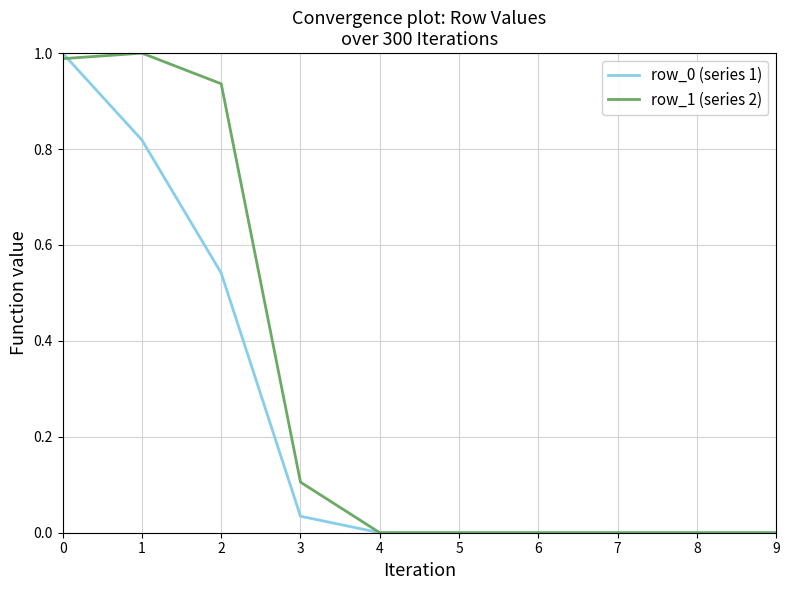

True or false: row_1 (series 2) has a value of -0.4 at 6.

False